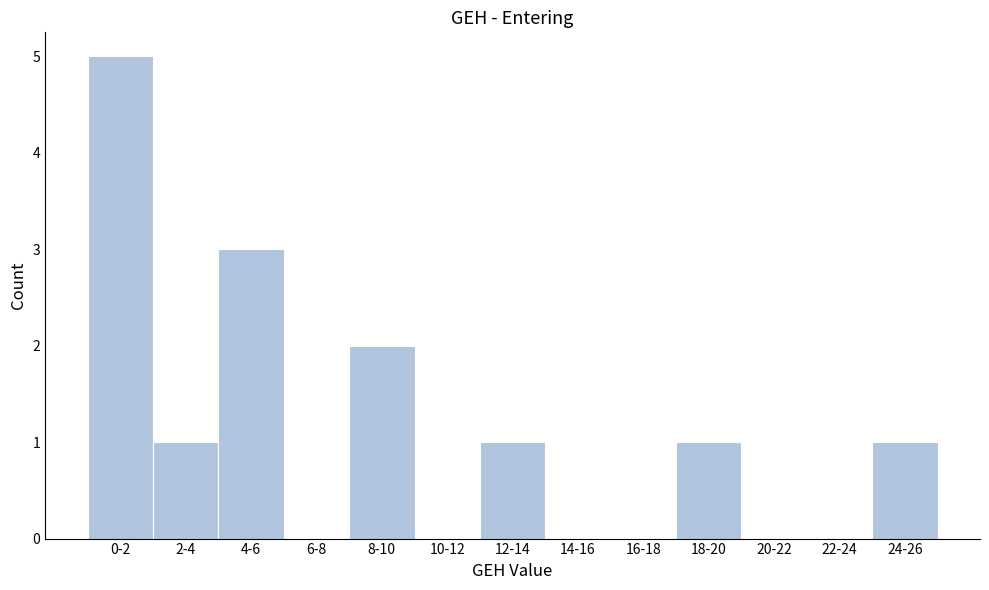

Reading left to right, what are all the values shown in this chart?

0-2=5	2-4=1	4-6=3	6-8=0	8-10=2	10-12=0	12-14=1	14-16=0	16-18=0	18-20=1	20-22=0	22-24=0	24-26=1